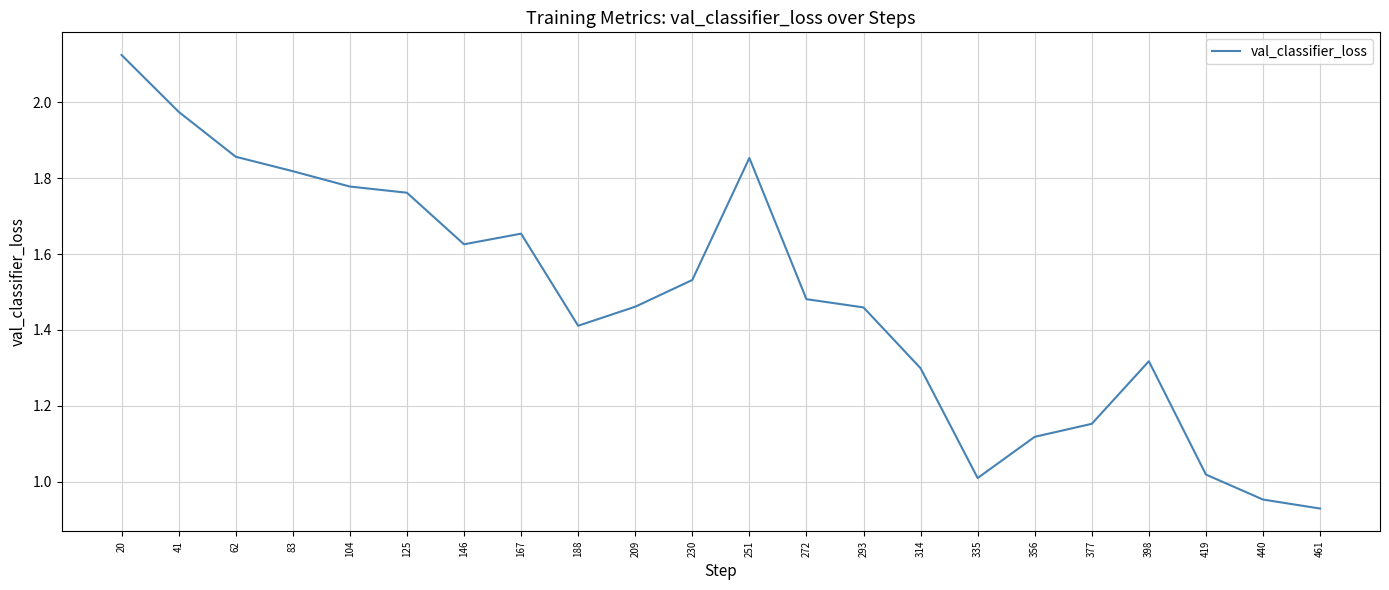

Which category has the highest value across all series?

20